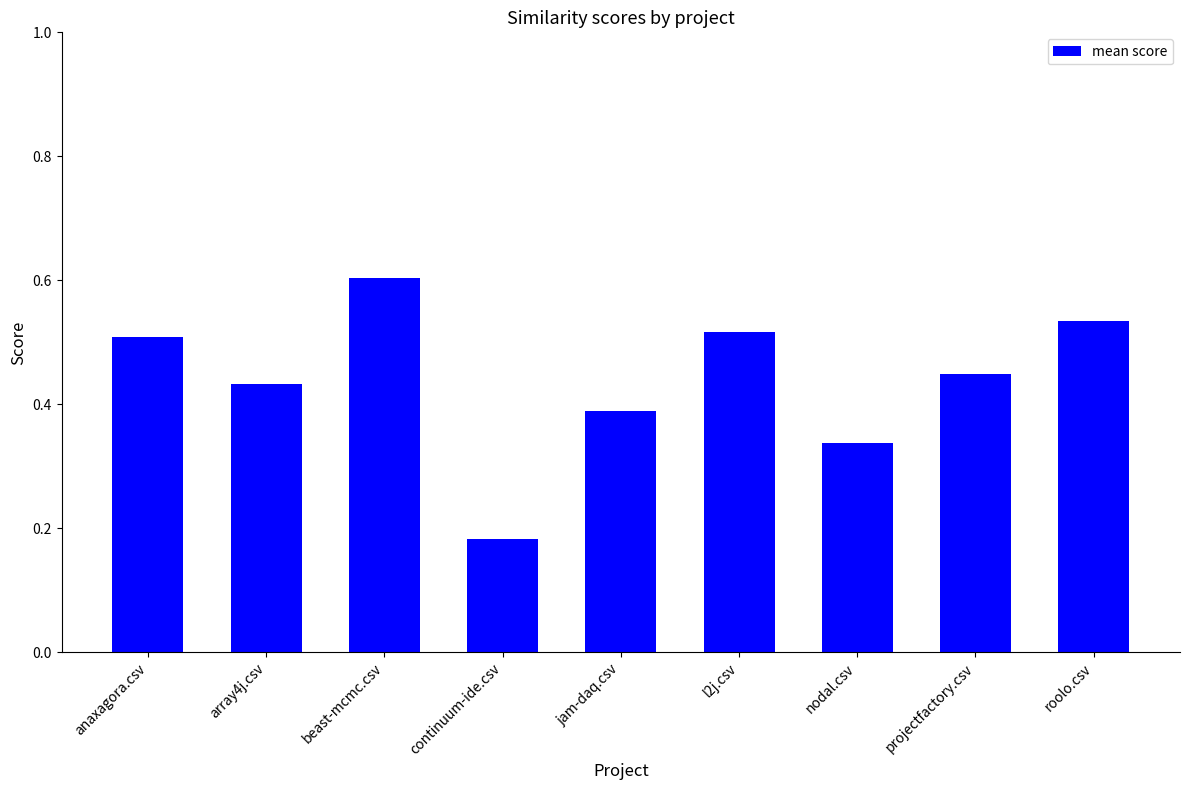

Which label corresponds to the smallest value in the chart?

continuum-ide.csv